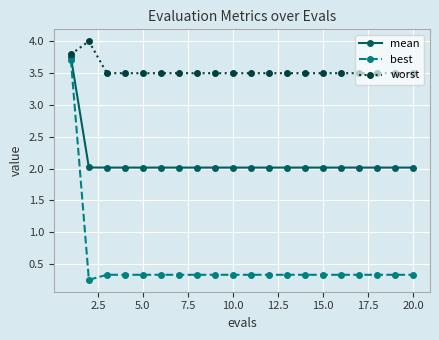

Which series has the largest range (max minus min)?

best